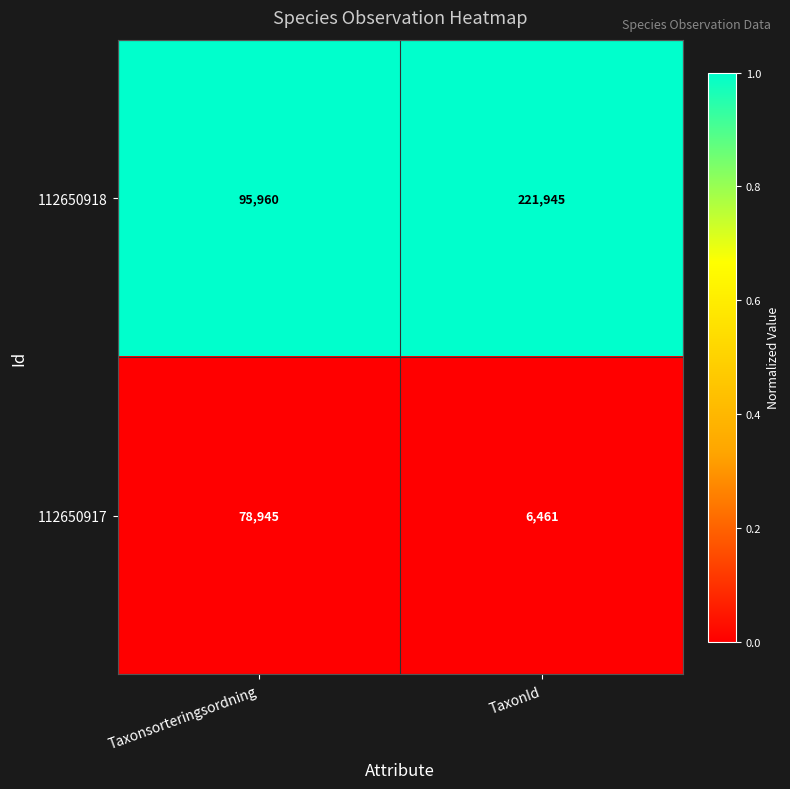

Reading right to left, what are all the values shown in this chart?

112650918: TaxonId=221945	Taxonsorteringsordning=95960
112650917: TaxonId=6461	Taxonsorteringsordning=78945